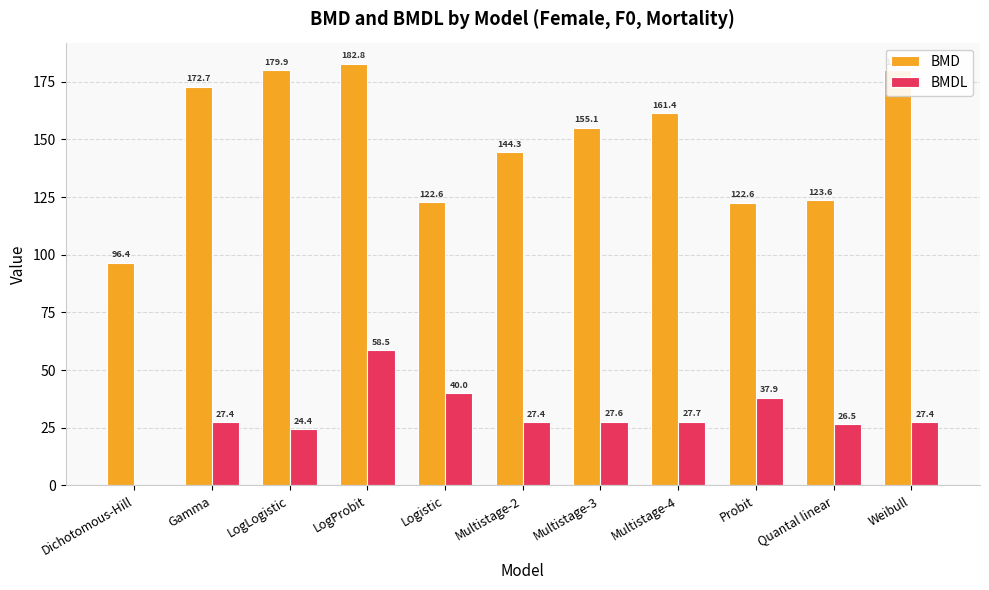

Is the value of BMD at Weibull greater than the value of BMDL at Multistage-4?

Yes